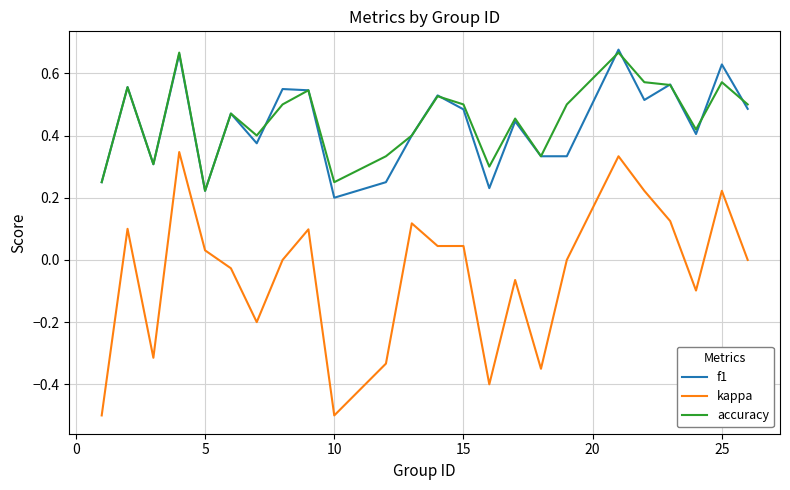

How many interior local peaks does the f1 series have?

9